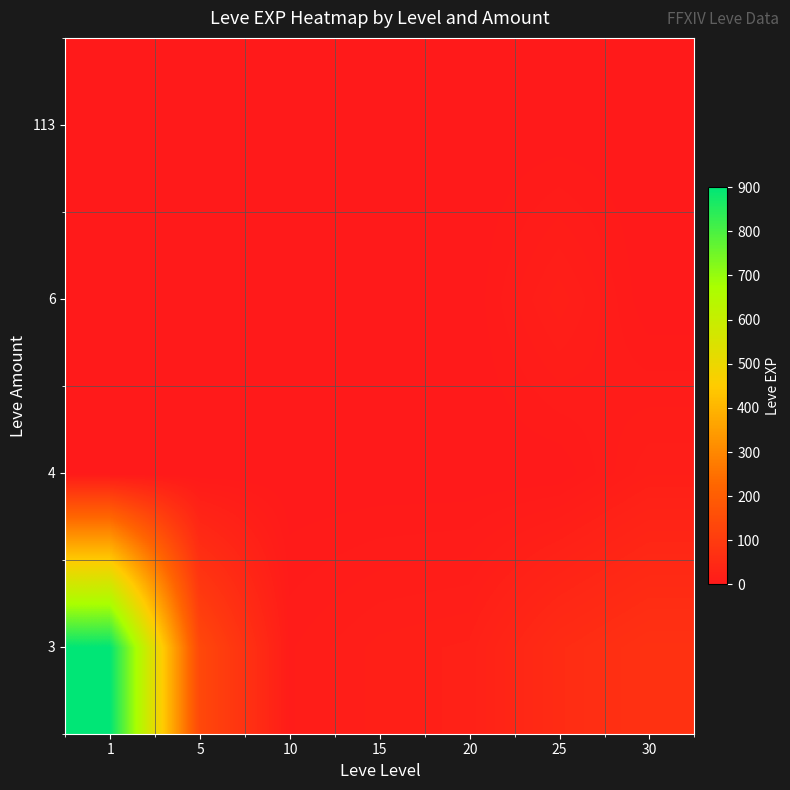

Which category has the highest value across all series?

1